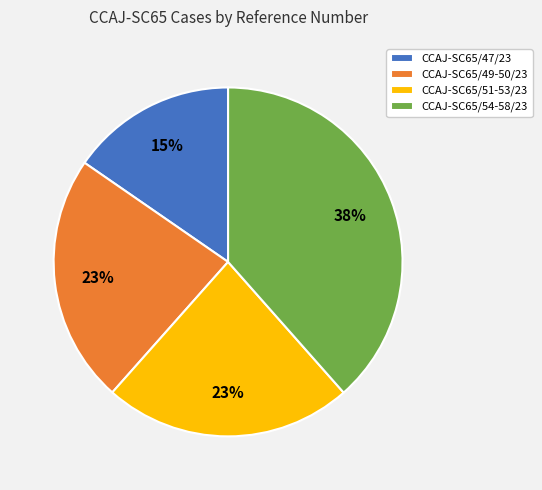

Count the number of slices in the pie.

4